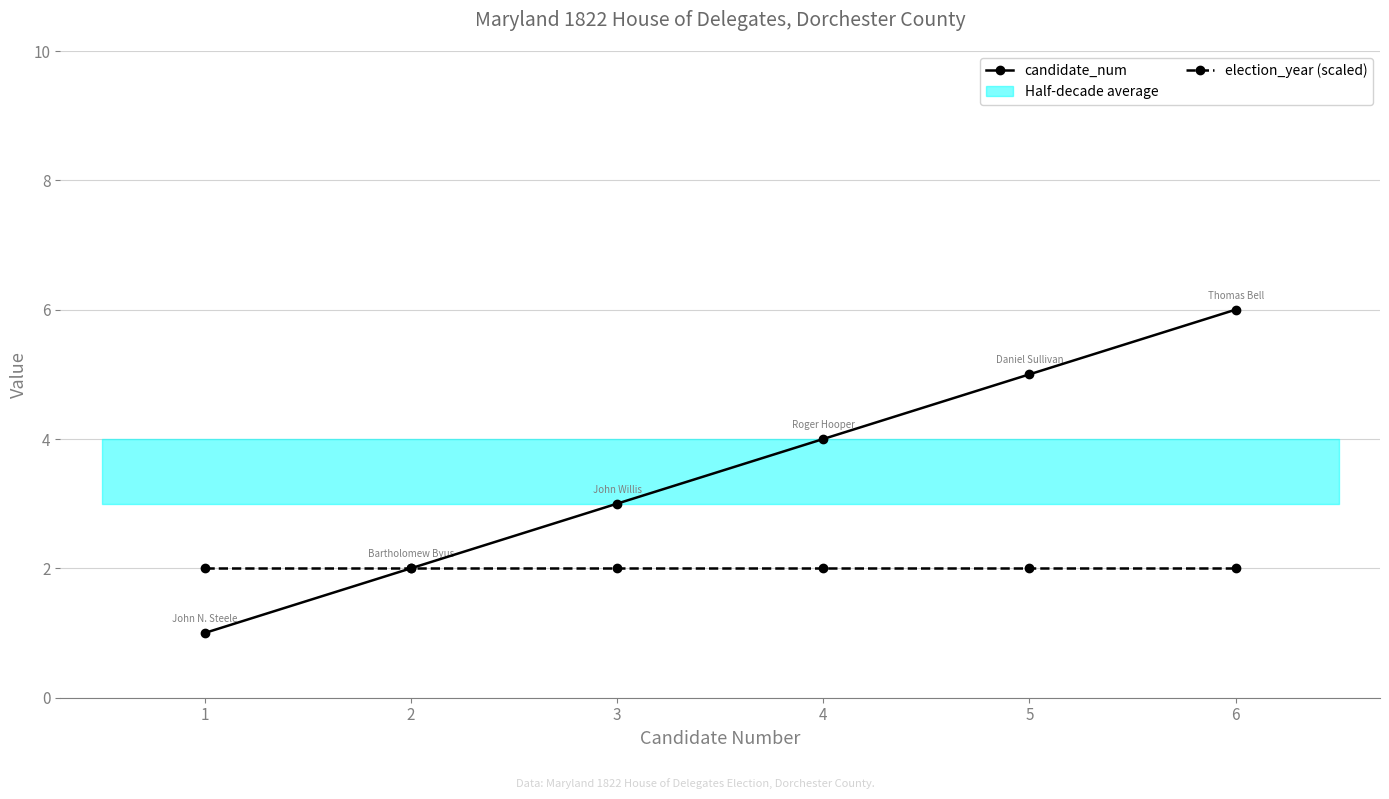

Reading left to right, what are all the values shown in this chart?

candidate_num: 1=1	2=2	3=3	4=4	5=5	6=6
election_year (scaled): 1=2	2=2	3=2	4=2	5=2	6=2